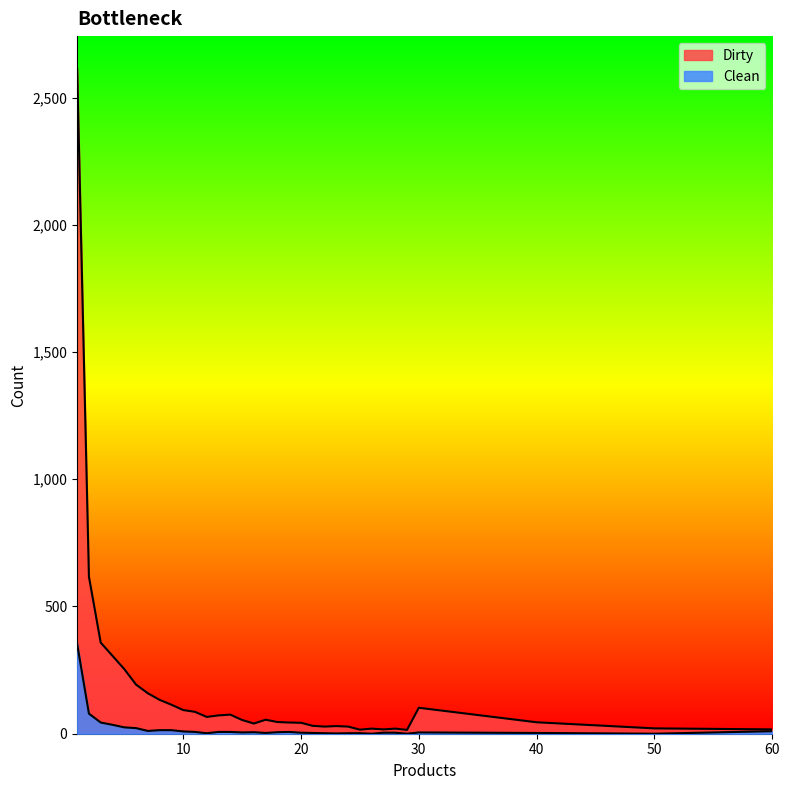

How many data points in Clean are above 6?

15